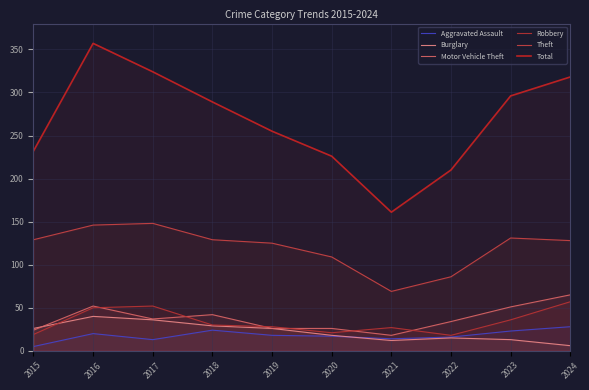

Where is Motor Vehicle Theft nearest to the value 41?

2018